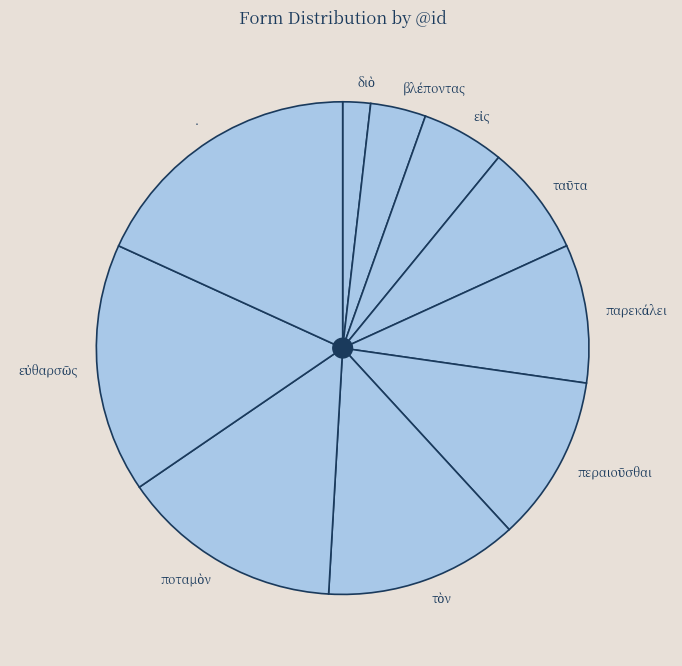

Is there any slice that represents more than half of the pie?

No